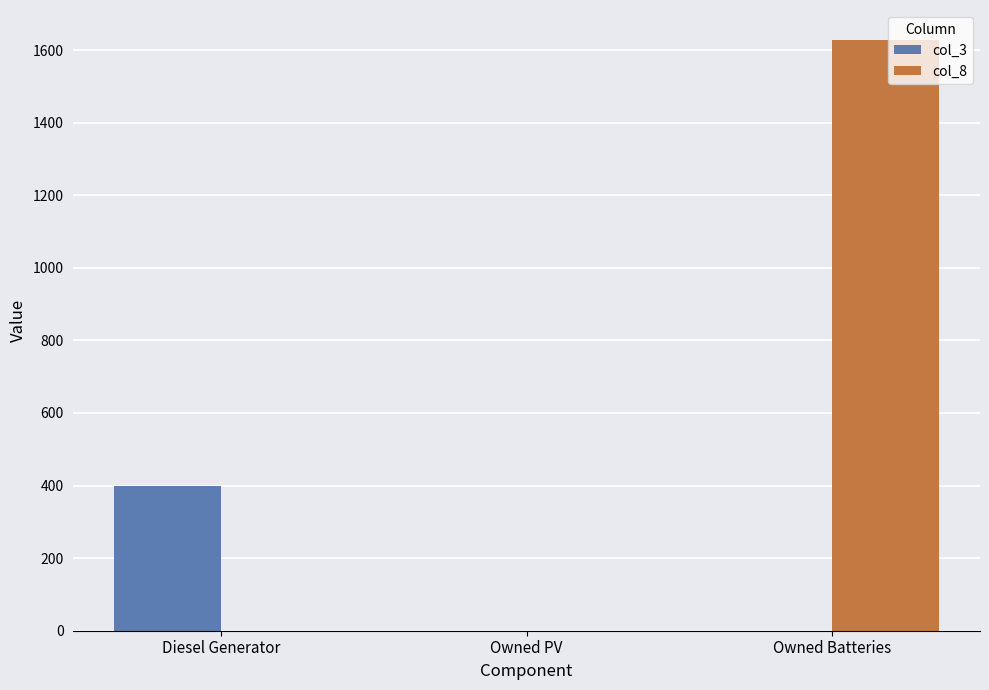

True or false: col_3 has a value of 400 at Diesel Generator.

True